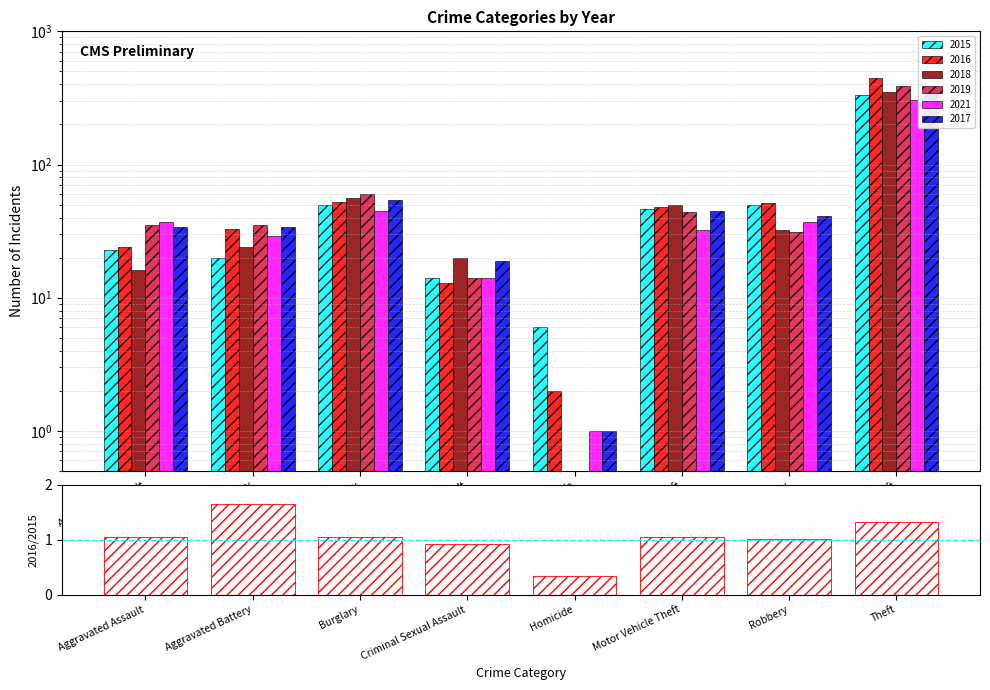

Approximately how many times larger is the value at Motor Vehicle Theft compared to Robbery?

1.0